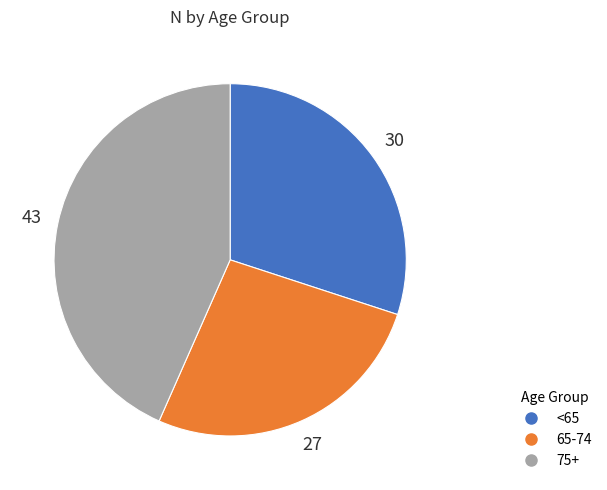

The 75+ slice represents 43% of the pie. True or false?

True